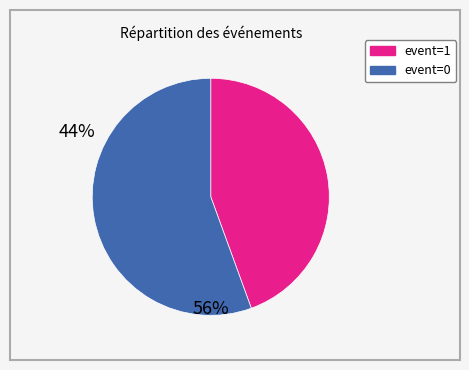

Is there any slice that represents more than half of the pie?

Yes